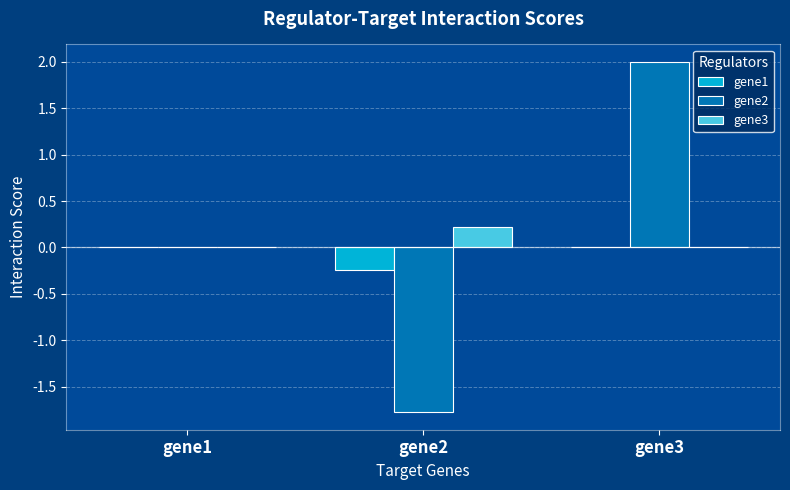

Does the chart contain stacked bars?

No